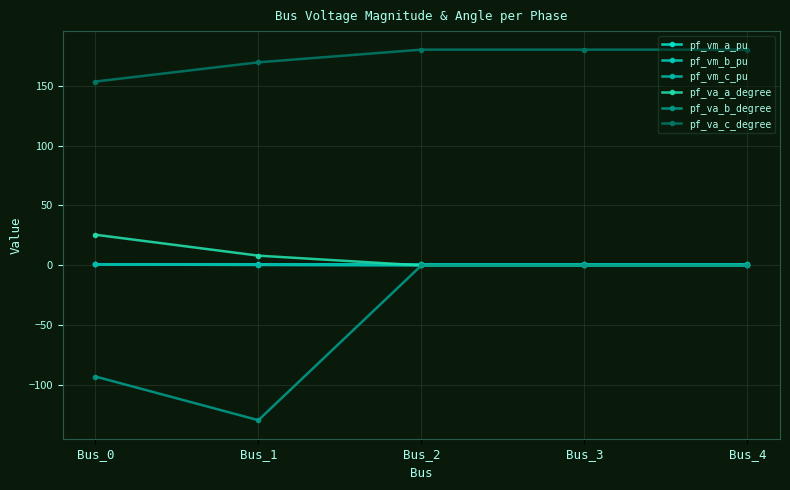

Which series has the largest total across all categories?

pf_va_c_degree